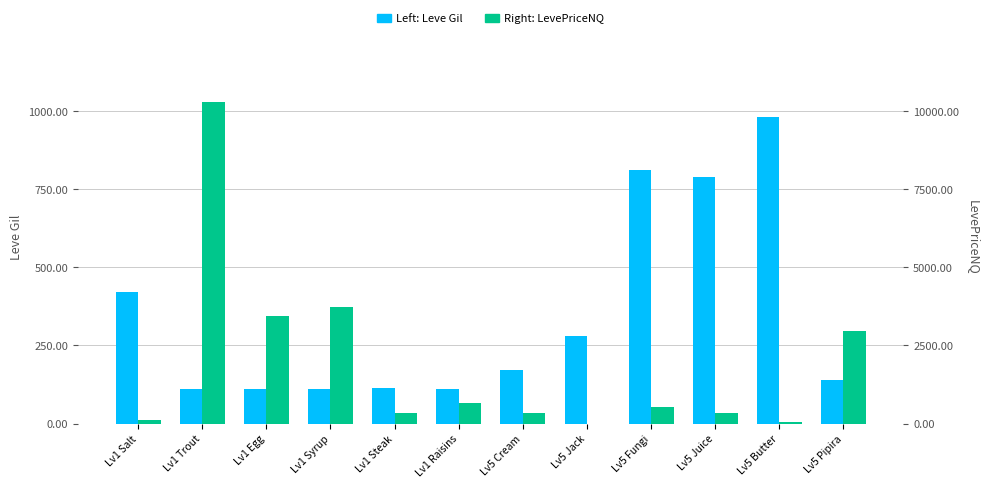

Reading left to right, extract all data points from this chart.

Leve Gil: Lv1 Salt=420.0	Lv1 Trout=112.0	Lv1 Egg=112.0	Lv1 Syrup=112.0	Lv1 Steak=113.0	Lv1 Raisins=112.0	Lv5 Cream=170.0	Lv5 Jack=280.0	Lv5 Fungi=810.0	Lv5 Juice=790.0	Lv5 Butter=980.0	Lv5 Pipira=140.0
LevePriceNQ: Lv1 Salt=103.6	Lv1 Trout=10300.5	Lv1 Egg=3450.0	Lv1 Syrup=3714.9	Lv1 Steak=336.3	Lv1 Raisins=642.0	Lv5 Cream=342.5	Lv5 Jack=0.0	Lv5 Fungi=516.8	Lv5 Juice=331.0	Lv5 Butter=40.5	Lv5 Pipira=2958.0